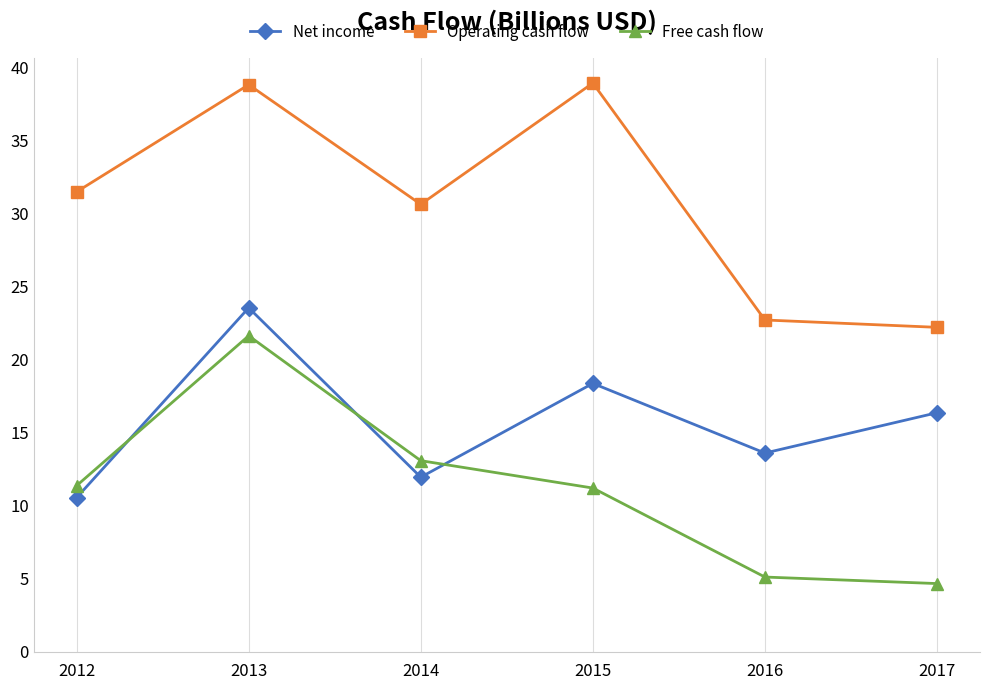

How many data points in Operating cash flow are less than 31?

3